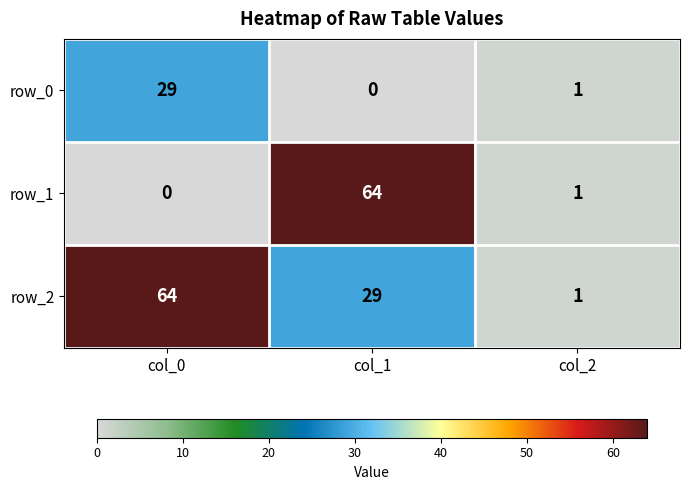

The row_2 series shows 64 at col_0. True or false?

True